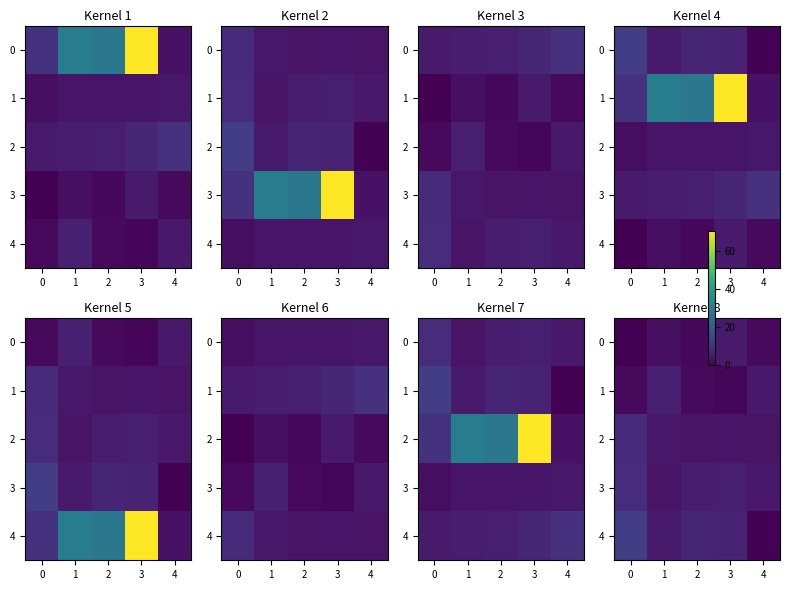

What is the difference between the second highest and minimum values in the 1 series?

4.1